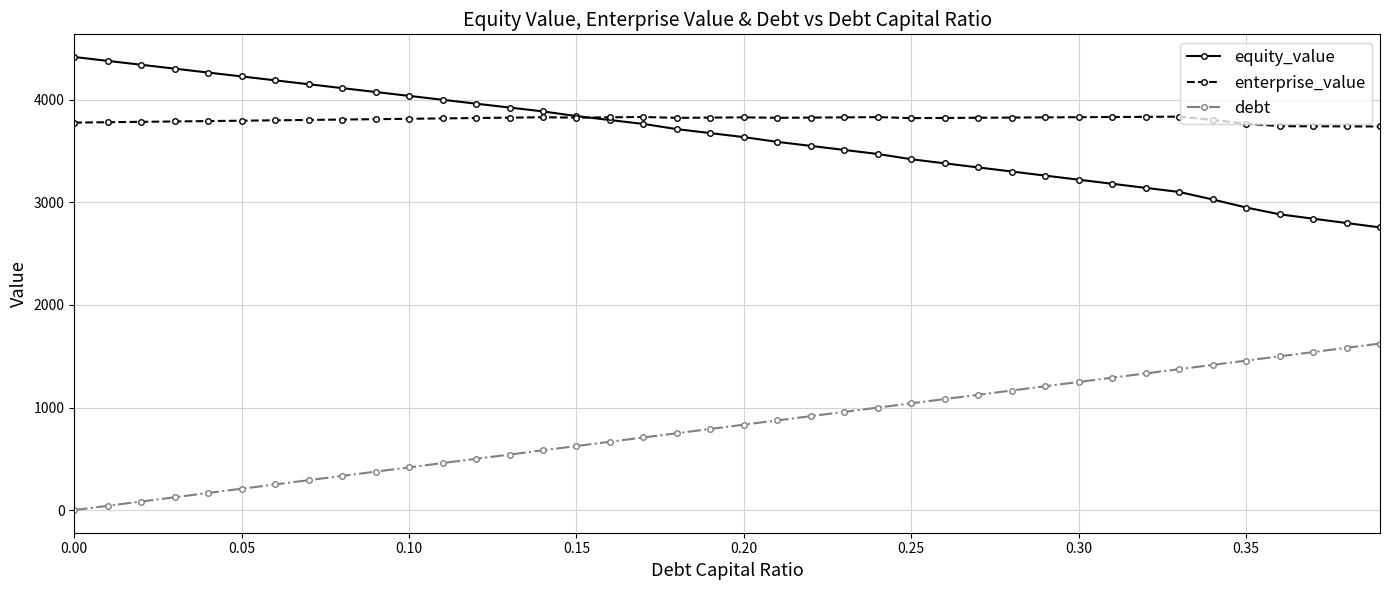

True or false: debt and equity_value intersect in this chart.

False